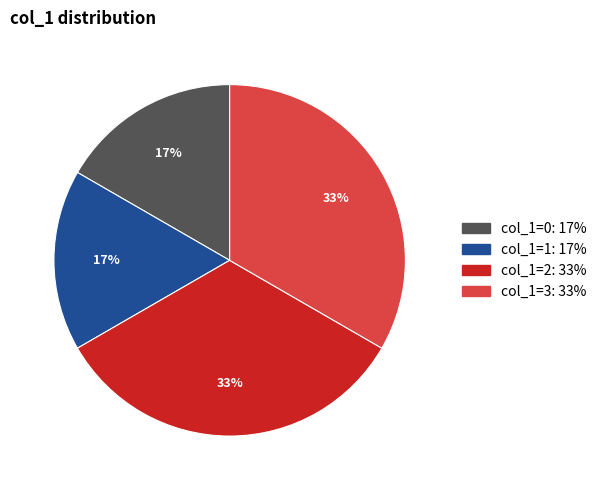

To the nearest percent, what is the average slice percentage?

25%